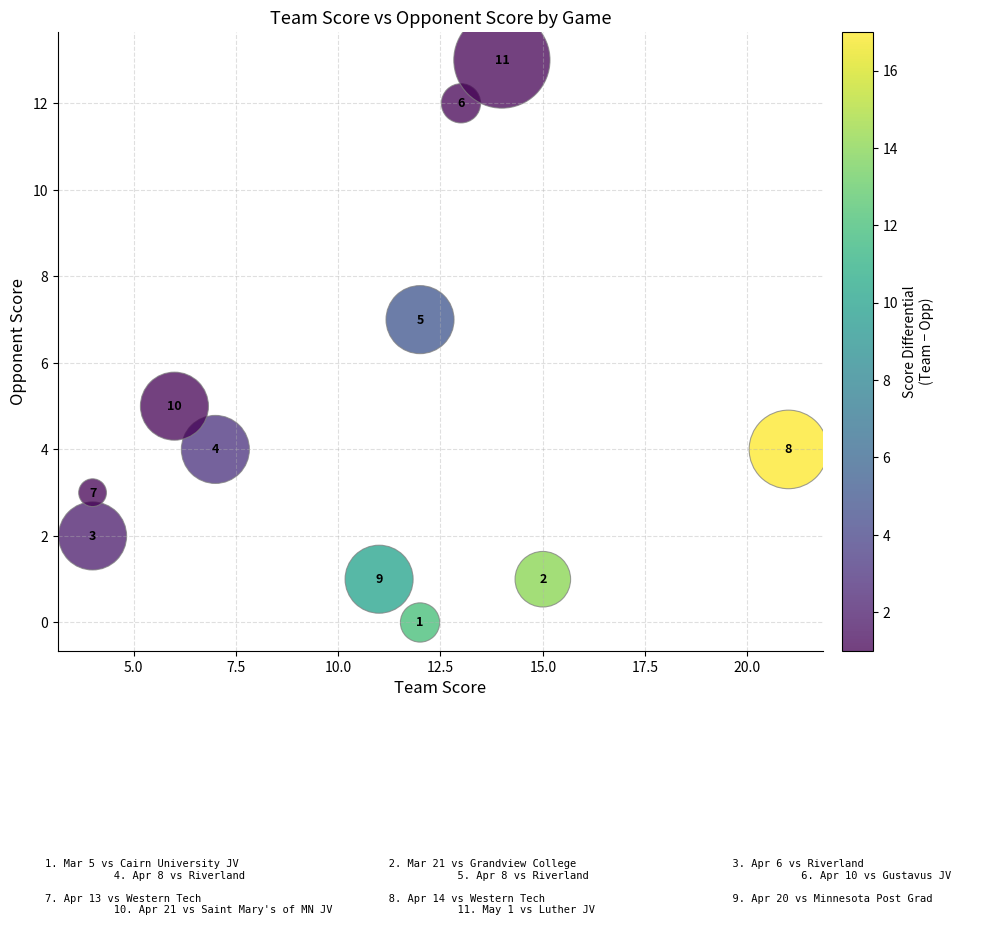

What is the average X value?

11